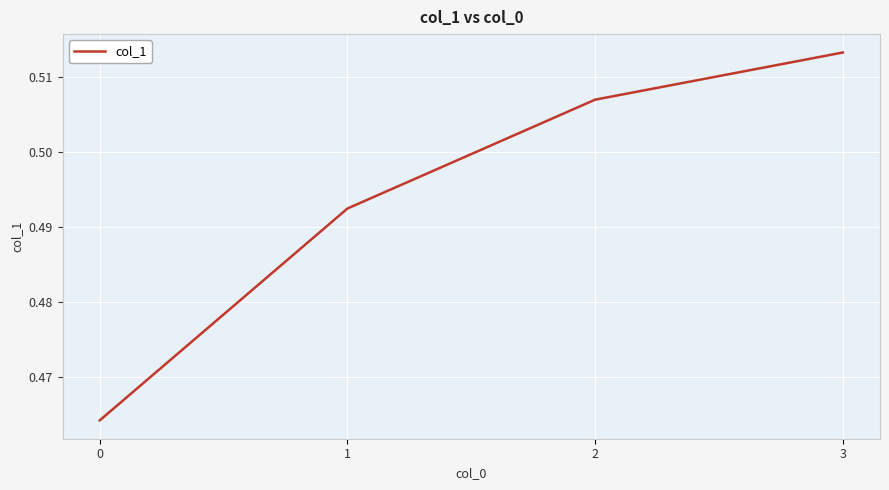

How many distinct data groups are displayed?

1